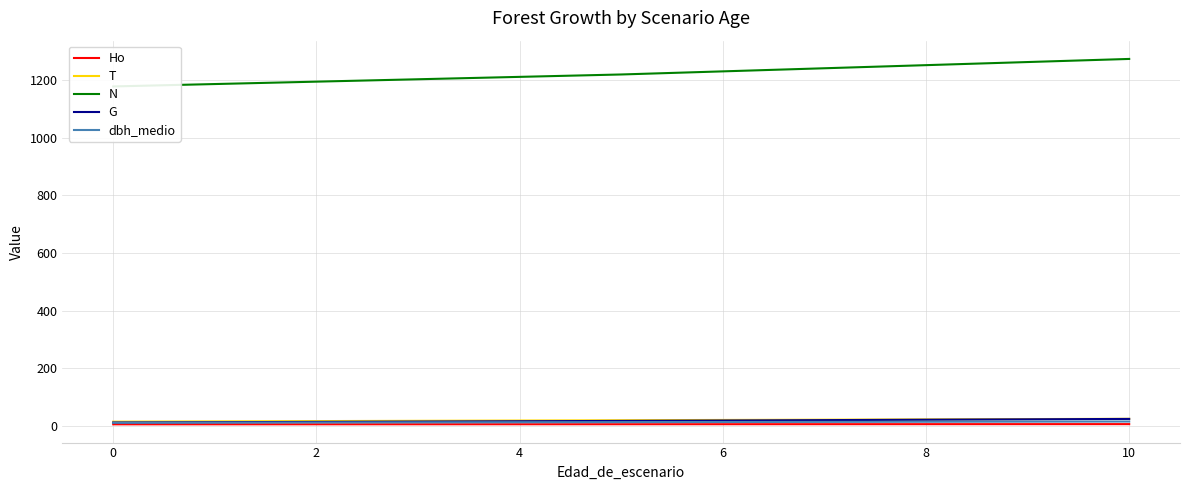

How many series are shown in this chart?

5